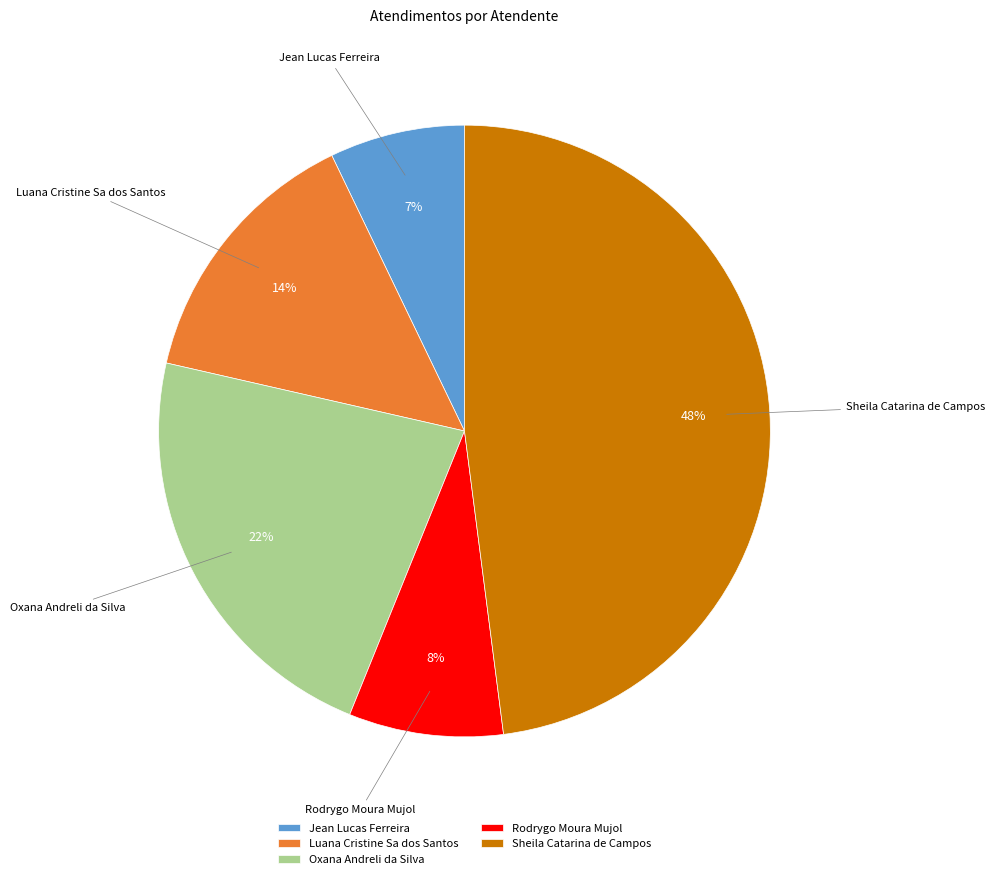

Count the number of slices in the pie.

5